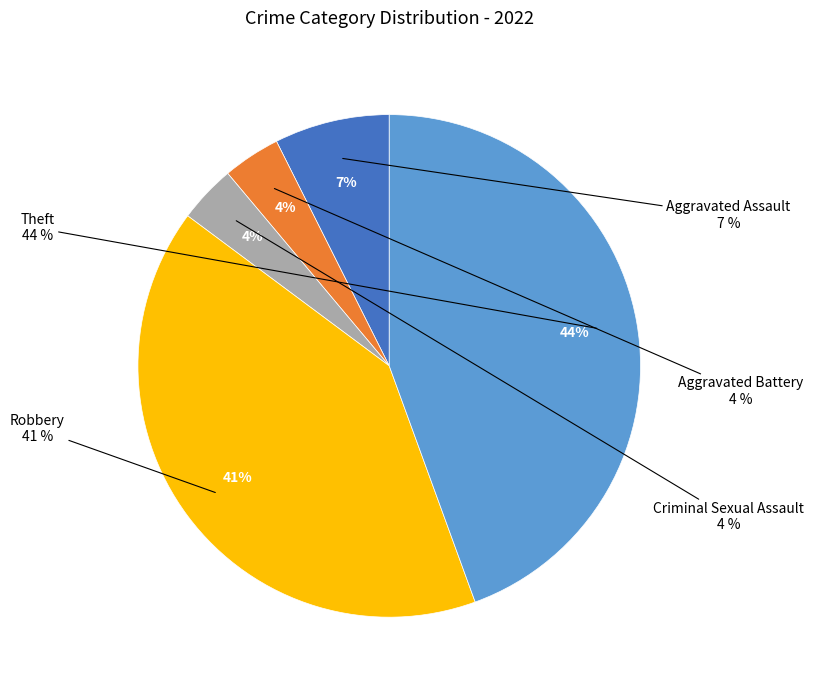

How much of the chart is everything except Aggravated Battery?

96.3%